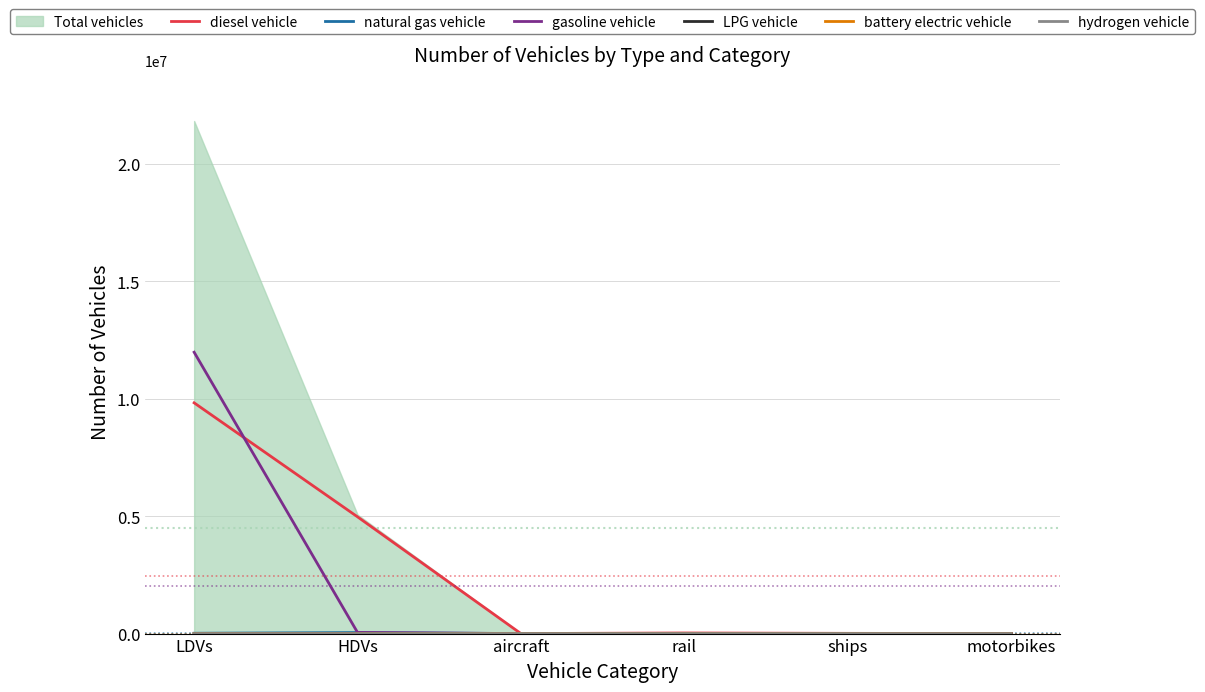

What is the highest value of the diesel vehicle series?

9818361.3